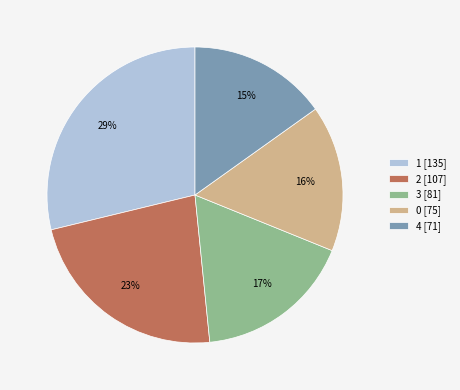

To the nearest percent, what is the combined percentage of 0 and 3?

33%